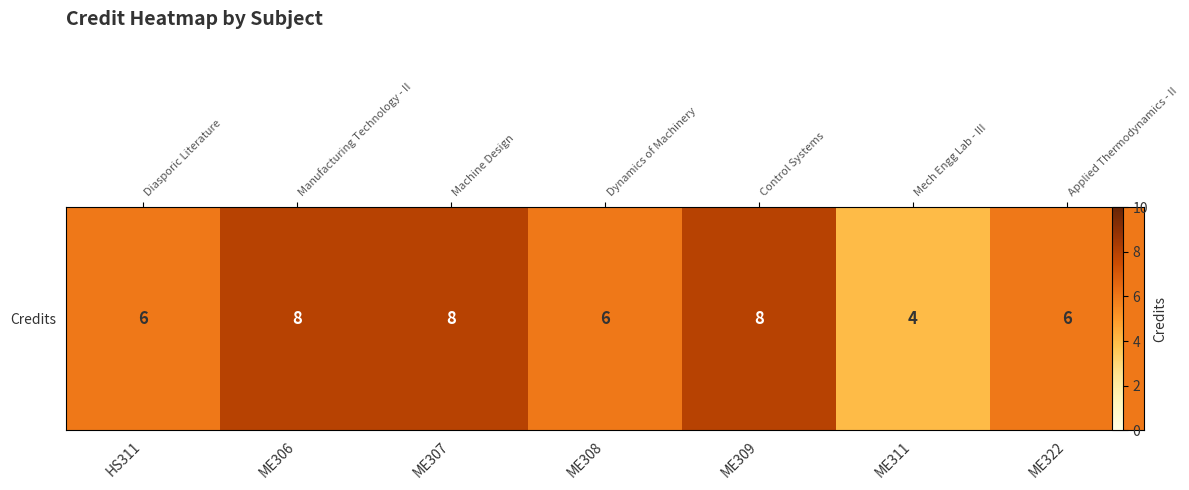

What is the greatest value displayed?

8